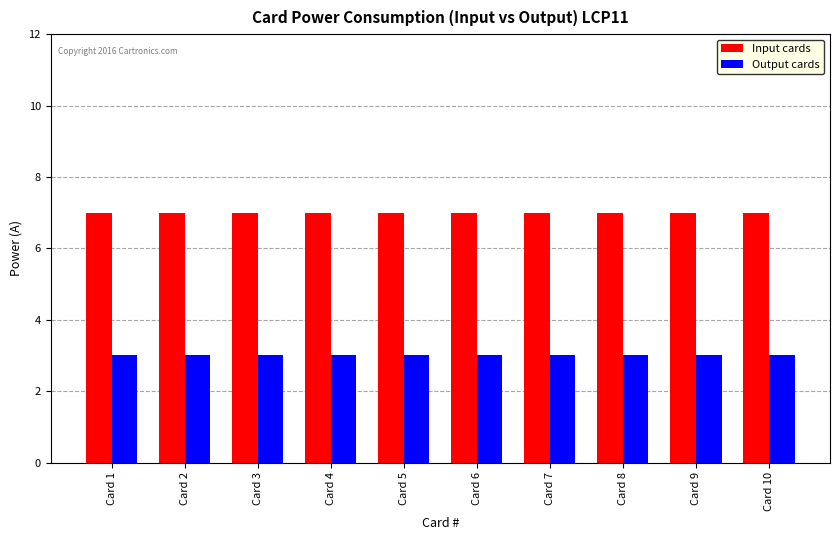

Reading left to right, list all the values displayed in this chart.

Input cards: 7	7	7	7	7	7	7	7	7	7
Output cards: 3	3	3	3	3	3	3	3	3	3